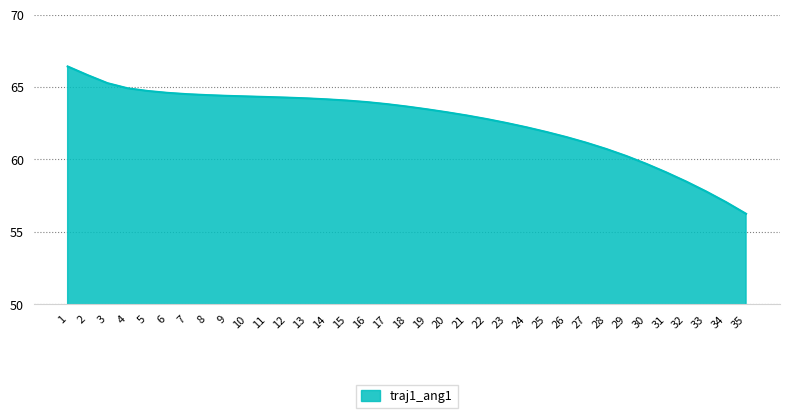

Approximately how many times larger is the value at 27 compared to 10?

1.0